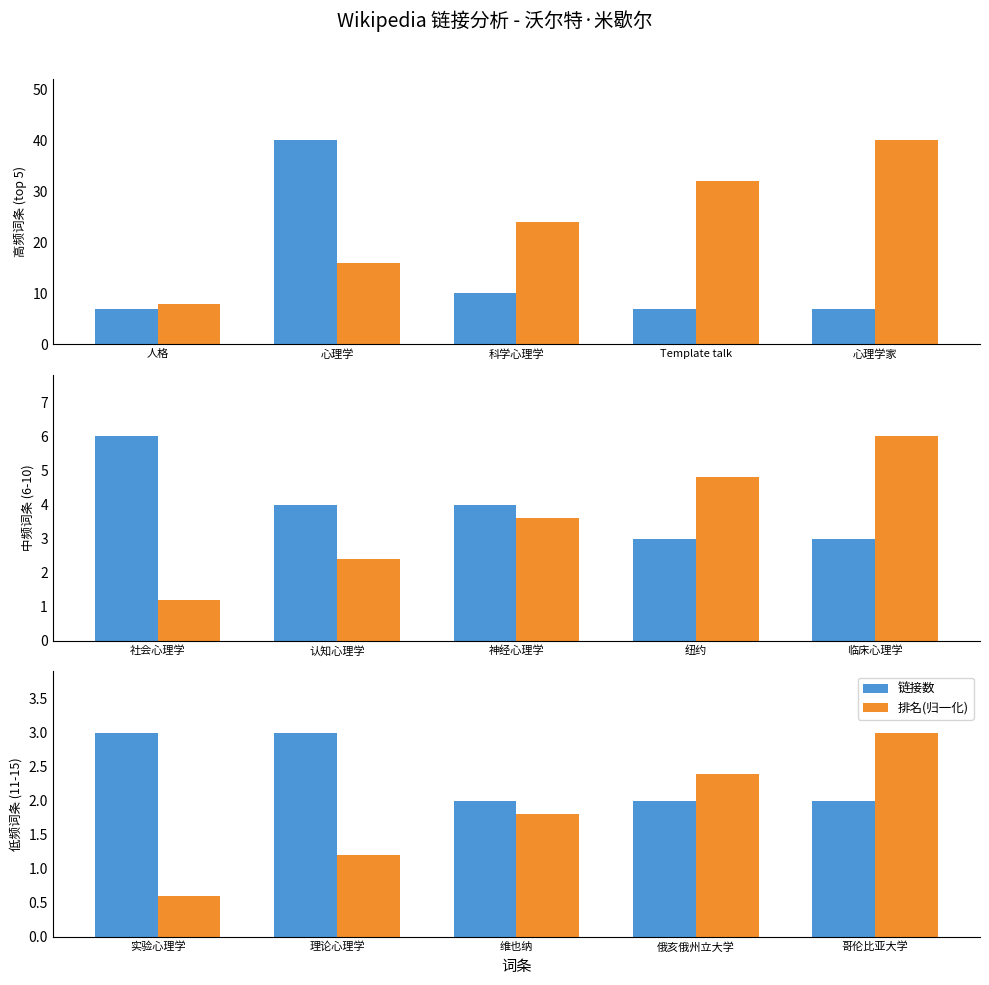

How many bars are there in each group?

2